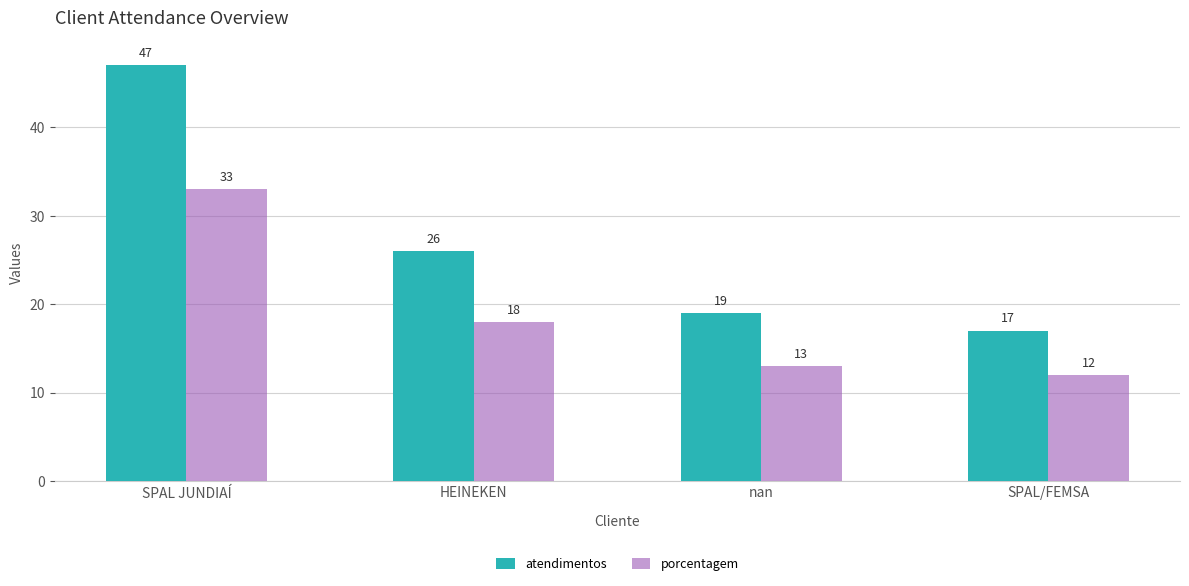

How many groups of bars are there?

4